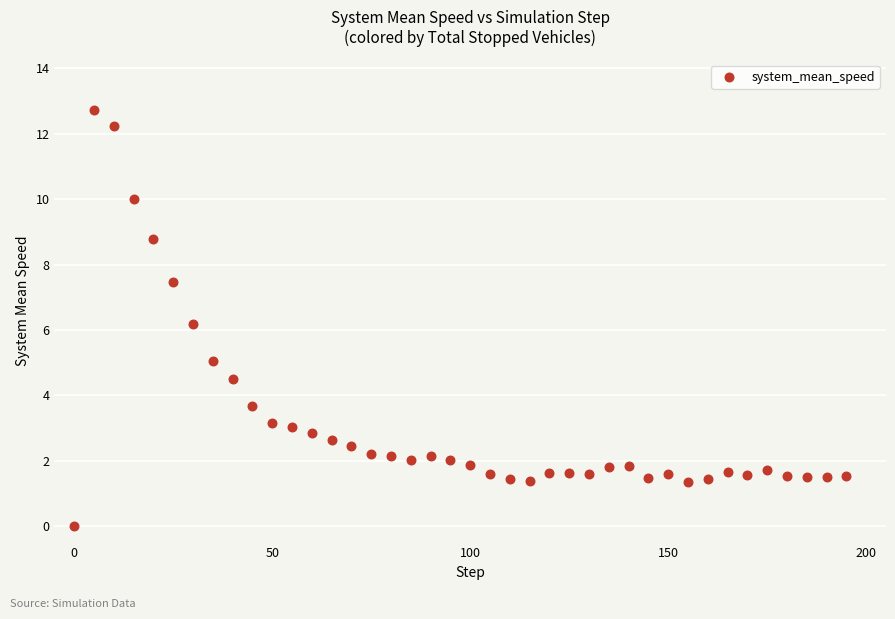

What is the range of X values (max minus min)?

195.0